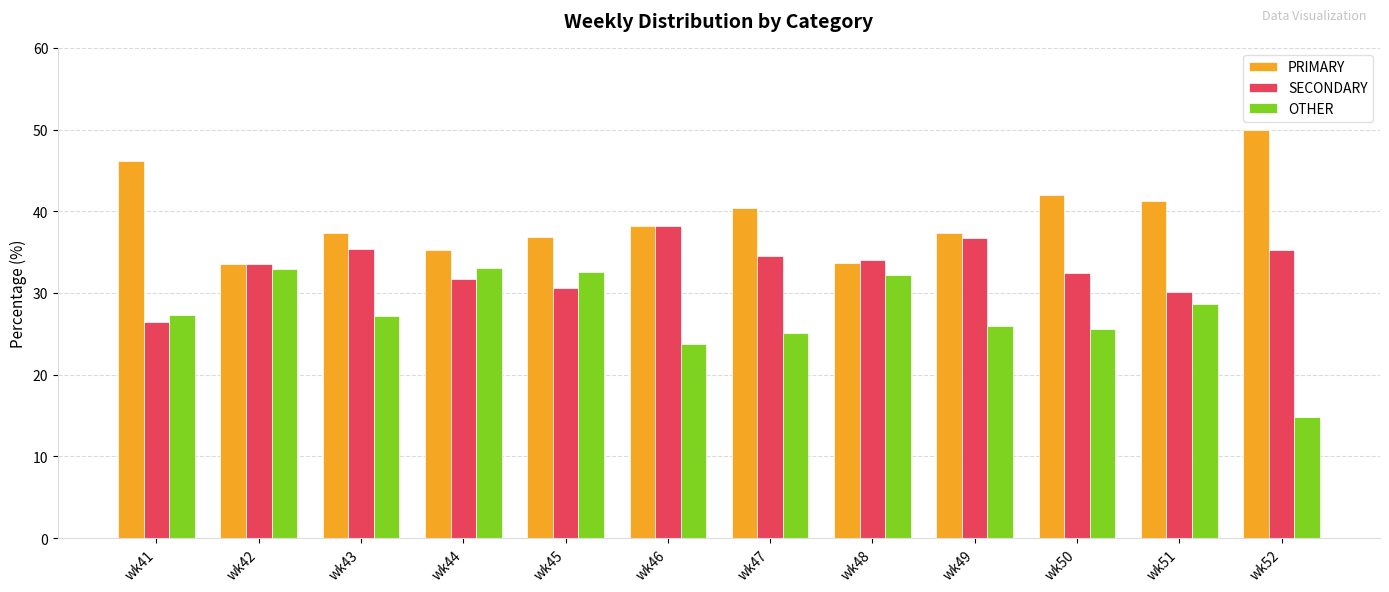

Which series has the largest total across all categories?

PRIMARY